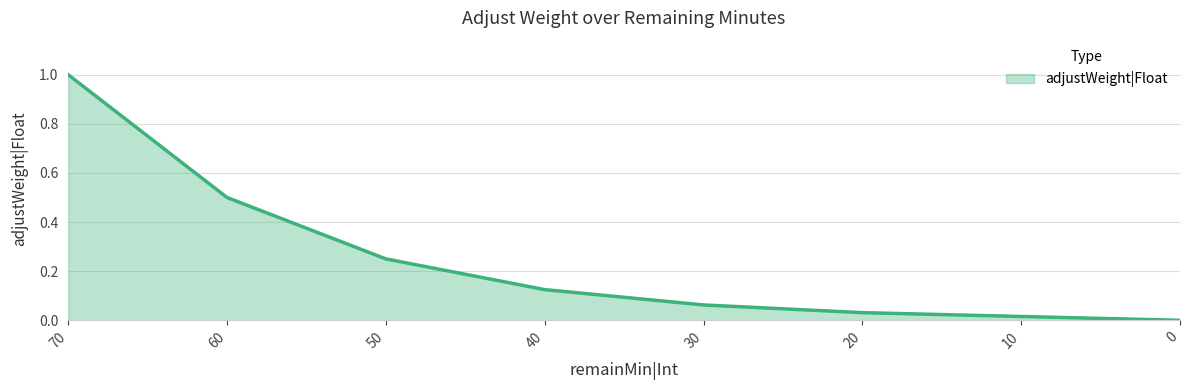

How many lines are shown in the chart?

1